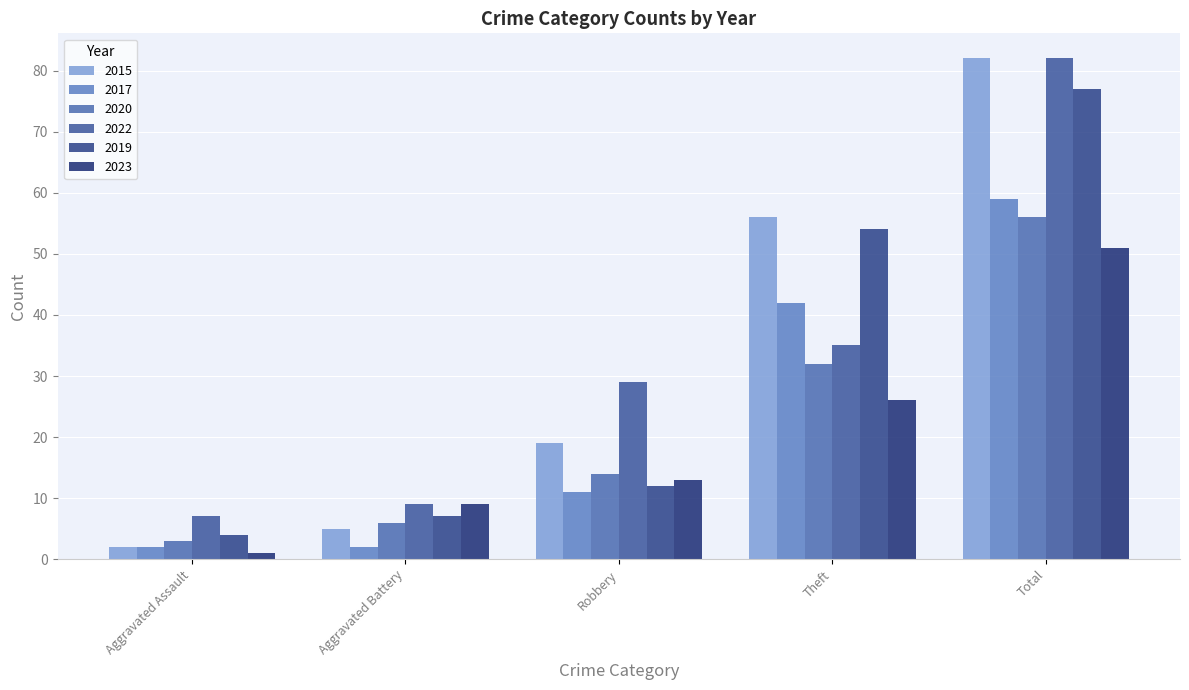

What is the greatest value displayed?

82